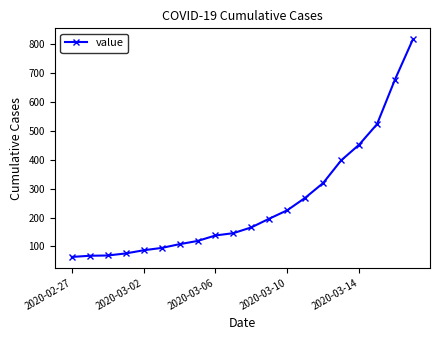

What is the minimum value shown in the chart?

64